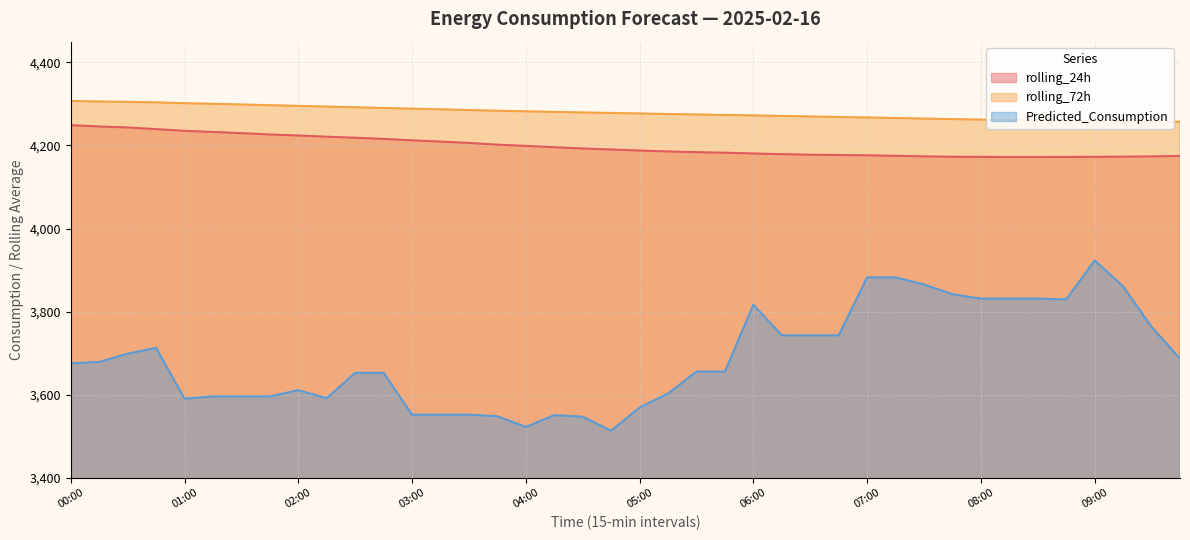

Which category has the highest value in the rolling_24h series?

00:00